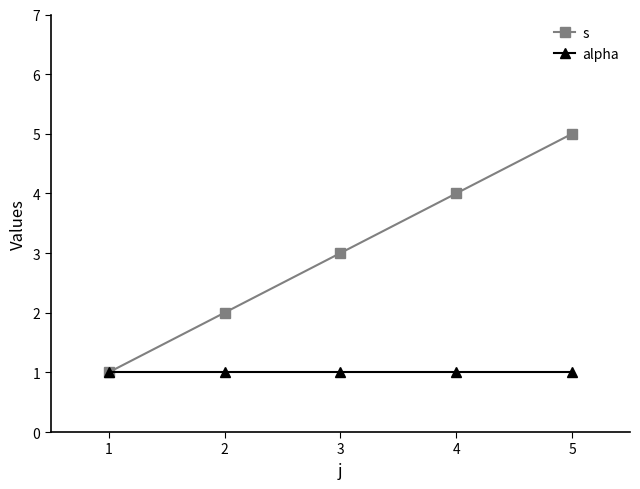

What is the total value across all series at 3?

4